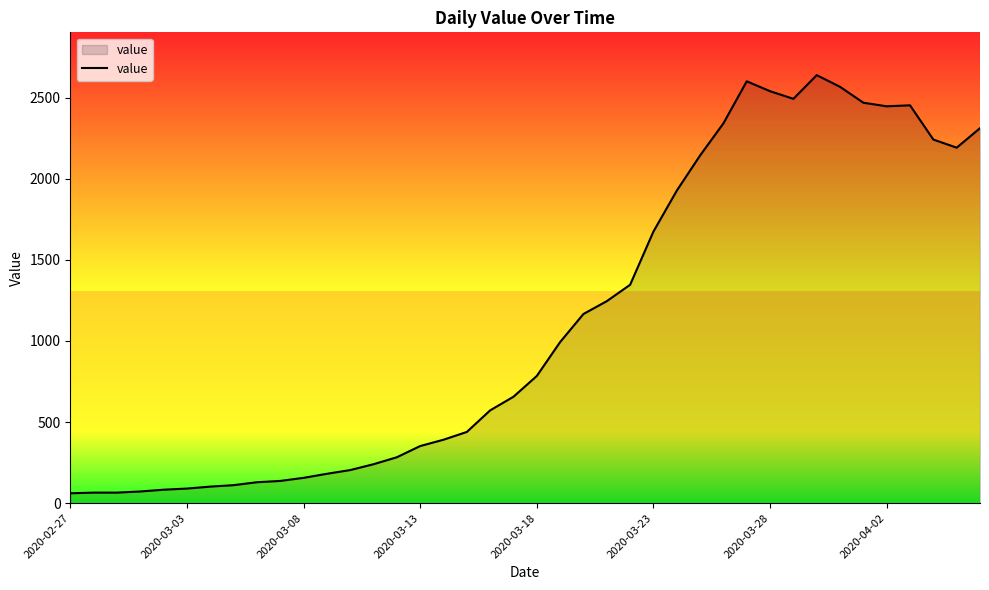

What is the smallest value displayed?

61